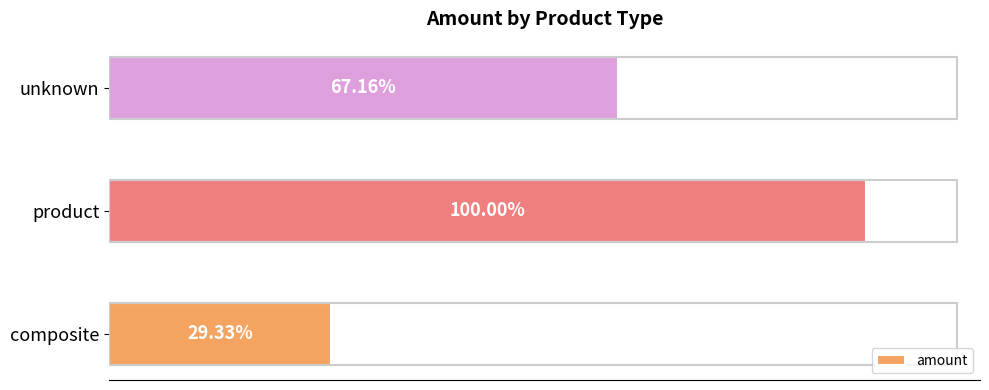

Where is the data nearest to the value 1875105?

unknown